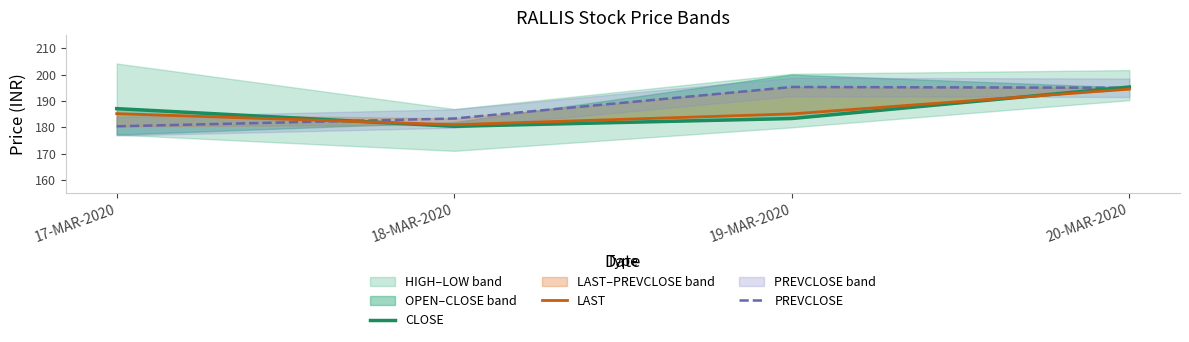

What position from the left is 19-MAR-2020?

3